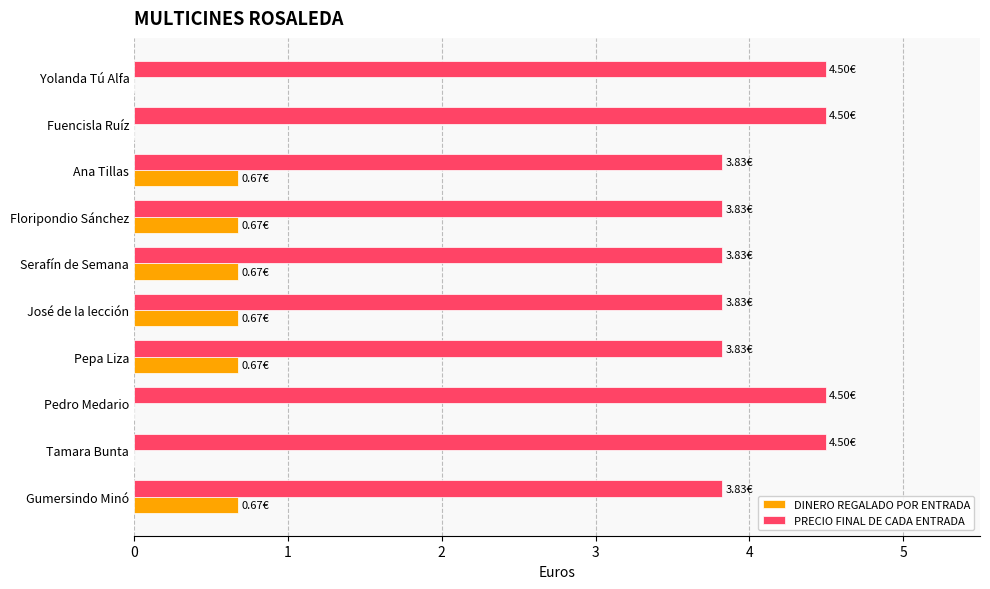

How many series are shown in this chart?

2